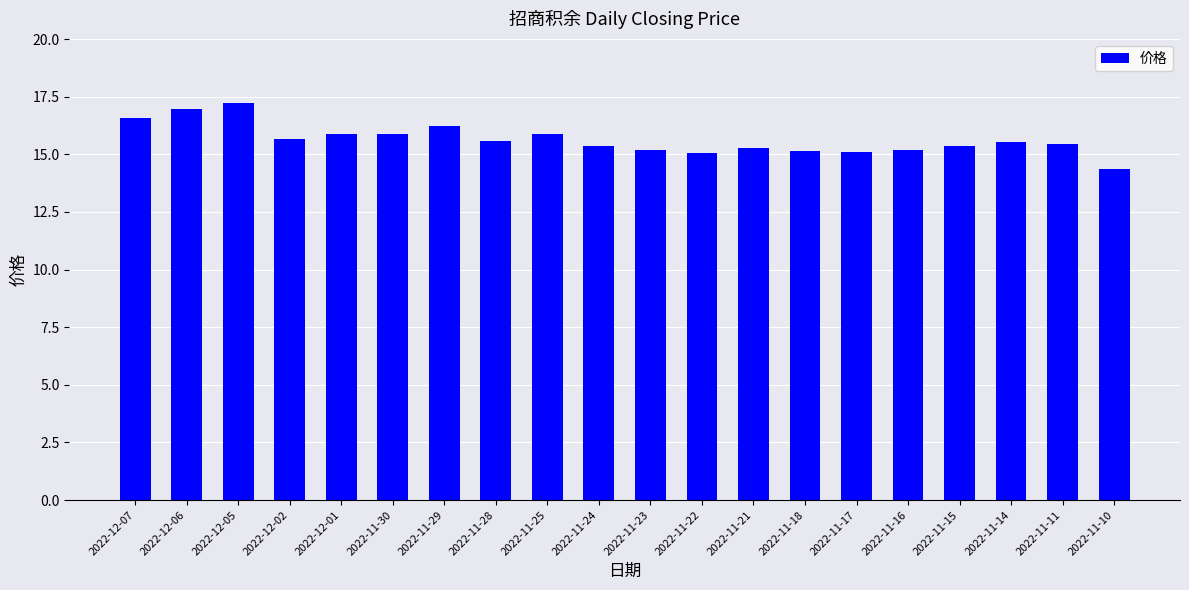

What is the maximum value shown in the chart?

17.2